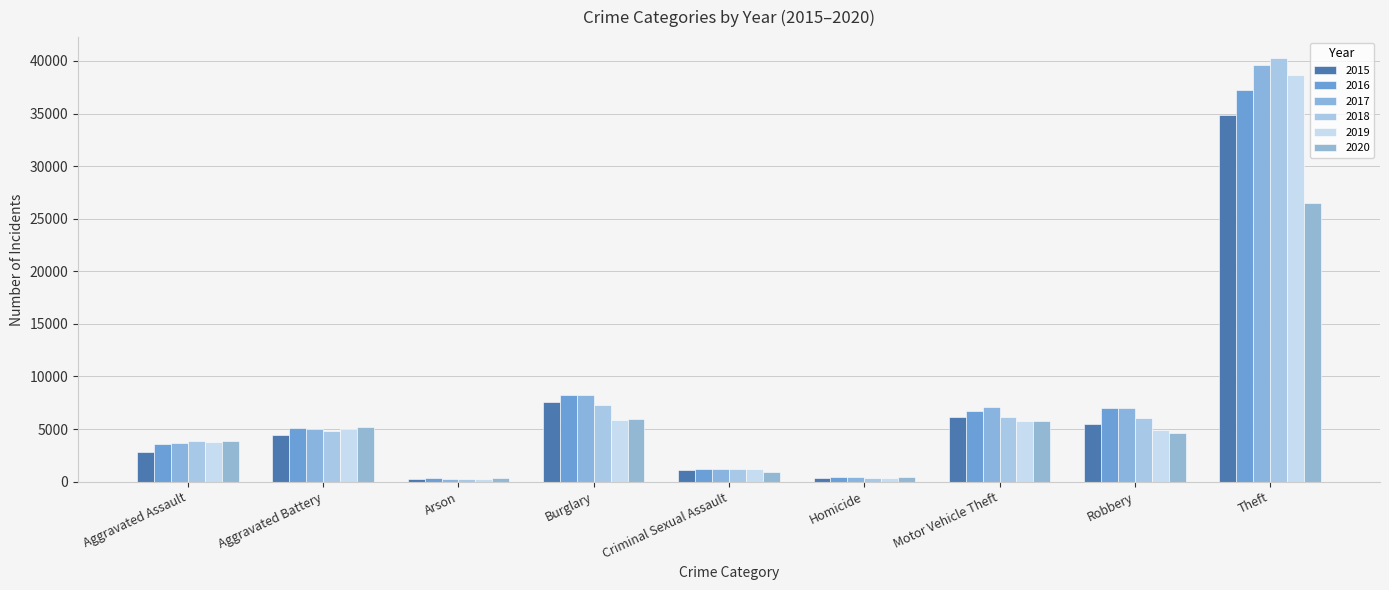

Which series has the largest total across all categories?

2017